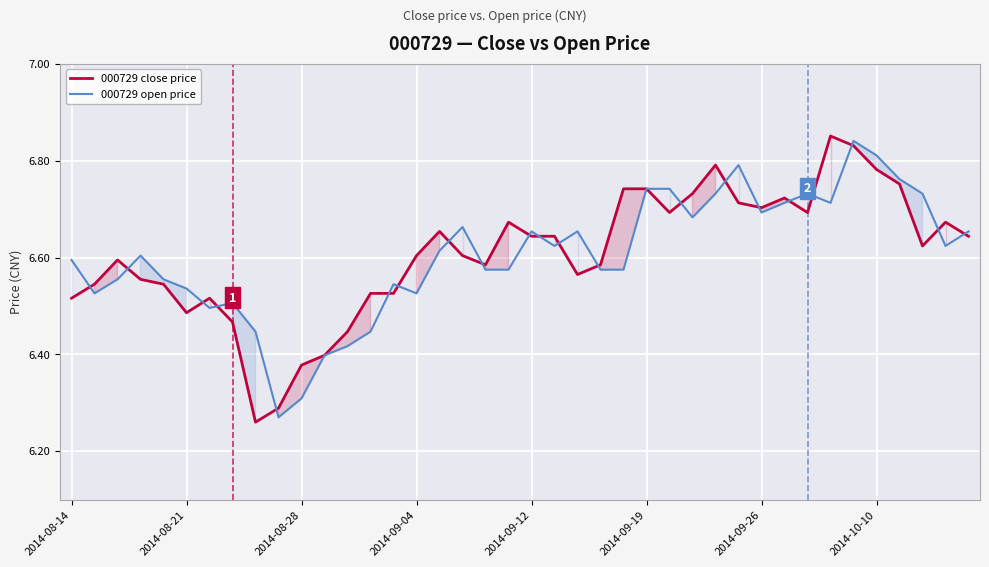

Which series has the largest total across all categories?

000729 close price